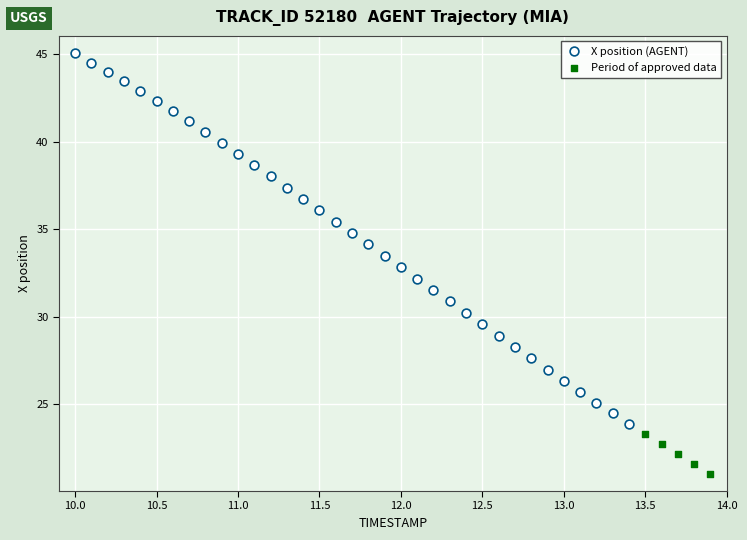

Which series has the widest spread of Y values?

X position (AGENT)